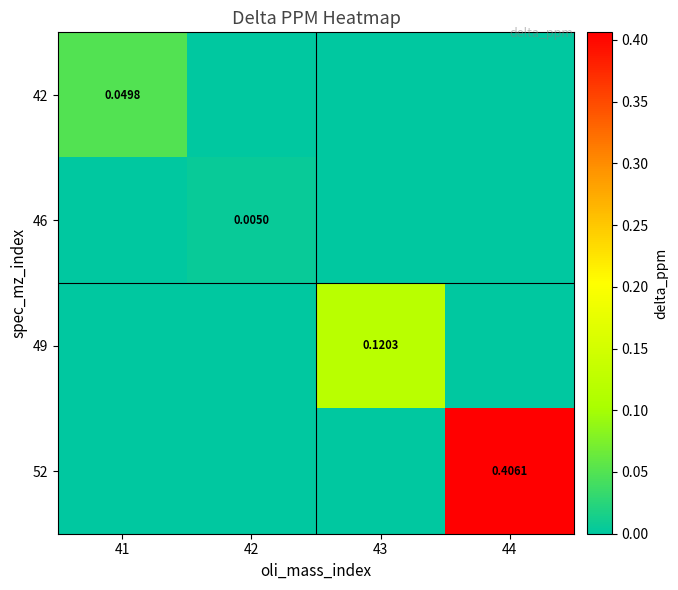

Is it true that 52 equals 0.0 at 43?

True